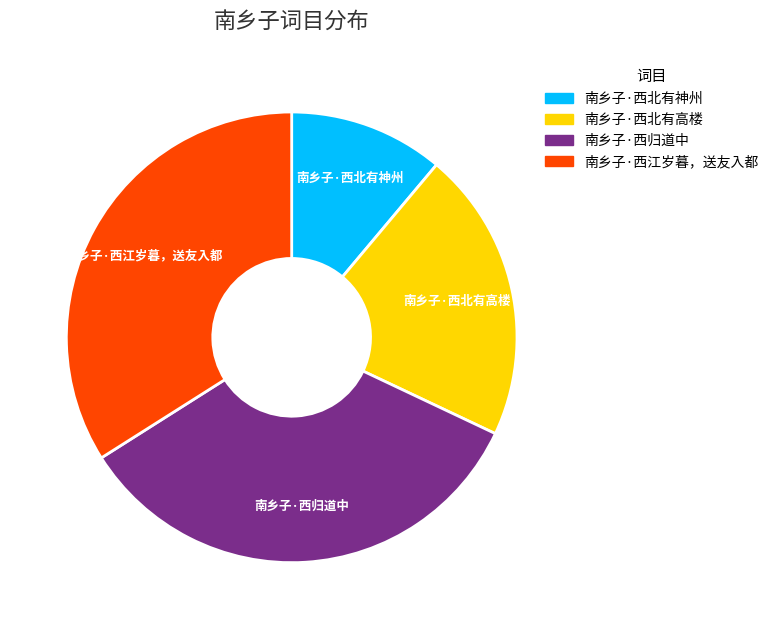

Is there a majority slice in this chart?

No